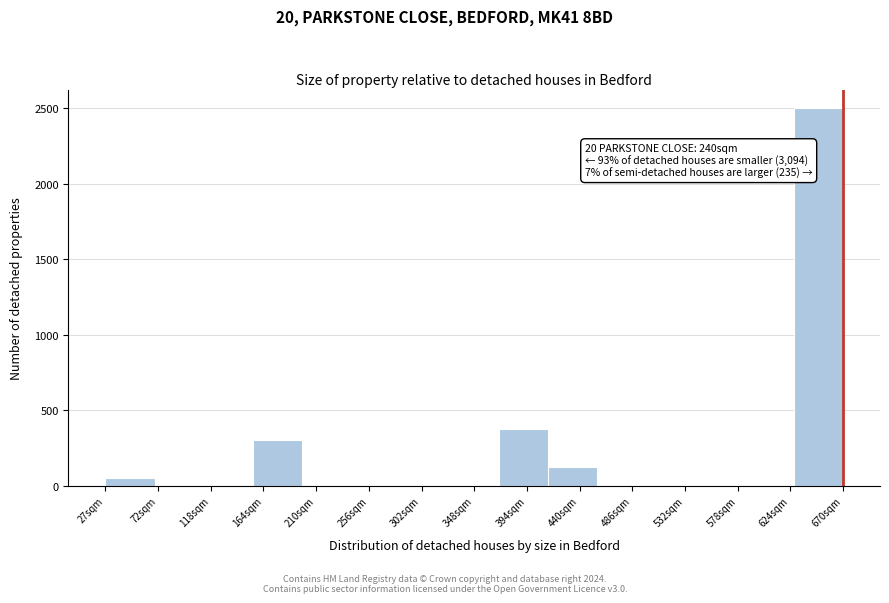

Which range on the x-axis has the tallest bar?

625 to 670